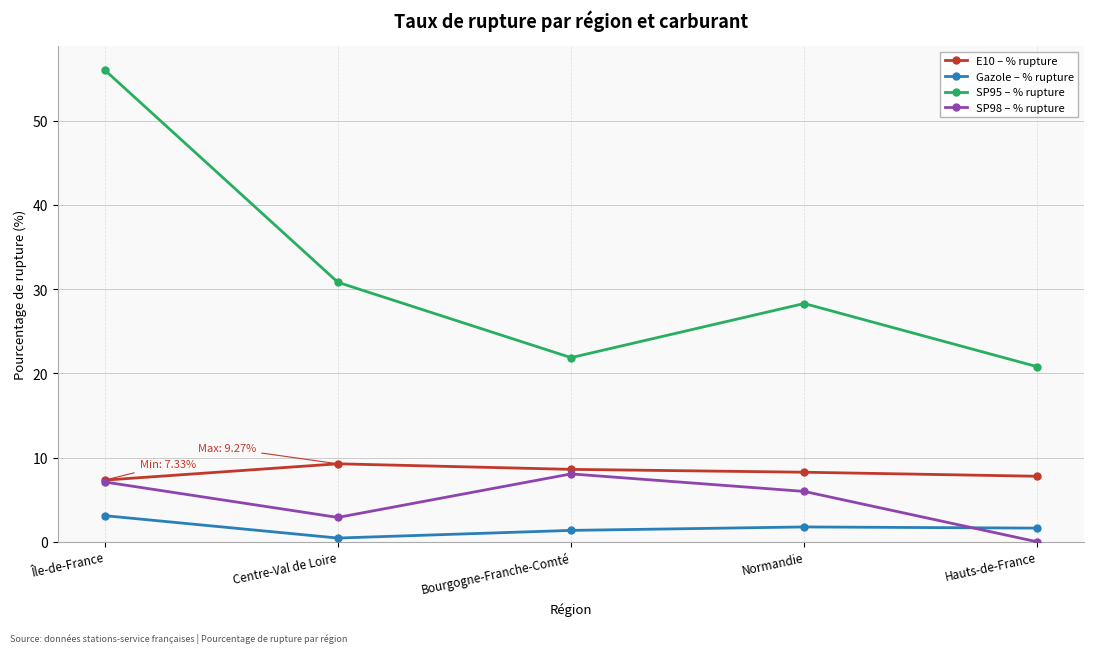

True or false: SP98 – % rupture has more than 1 interior local peaks.

False